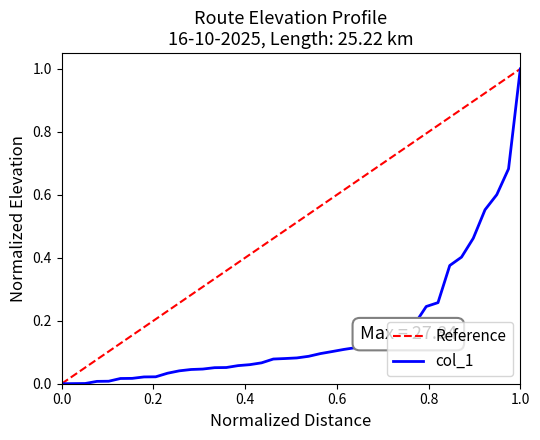

Which series has the largest total across all categories?

Reference